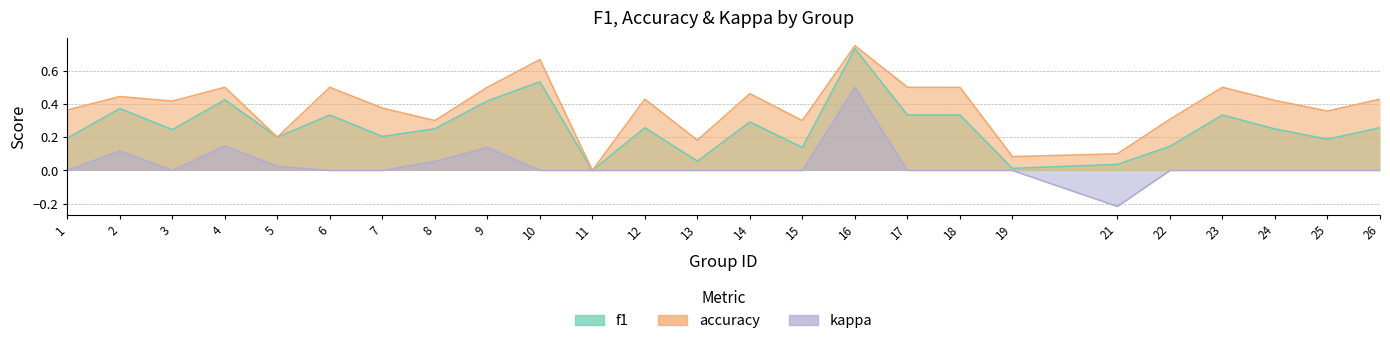

Which series has the largest total across all categories?

accuracy